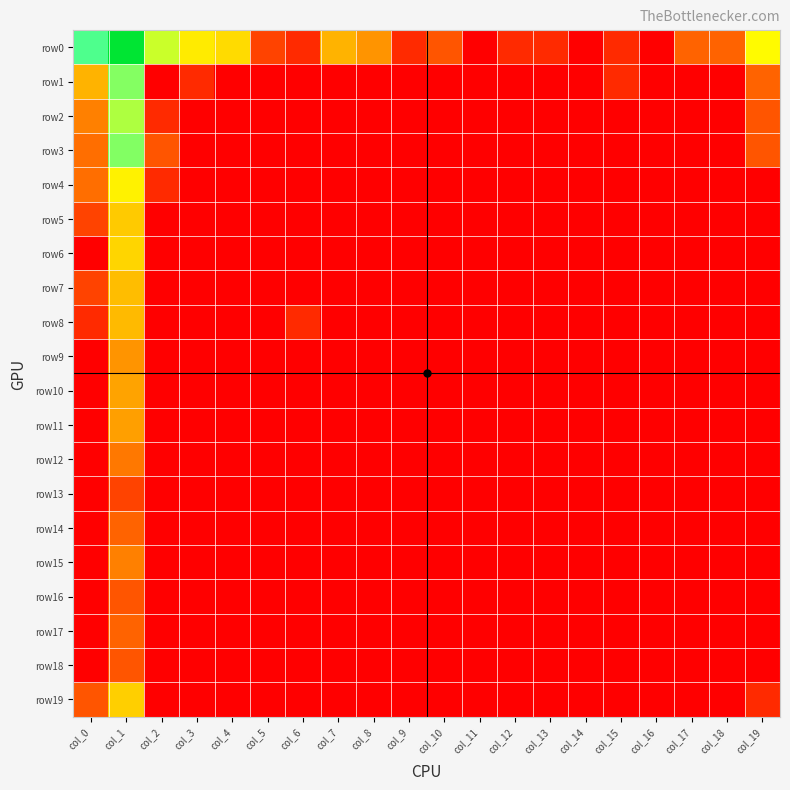

At which category is the sum across all series the highest?

col_1